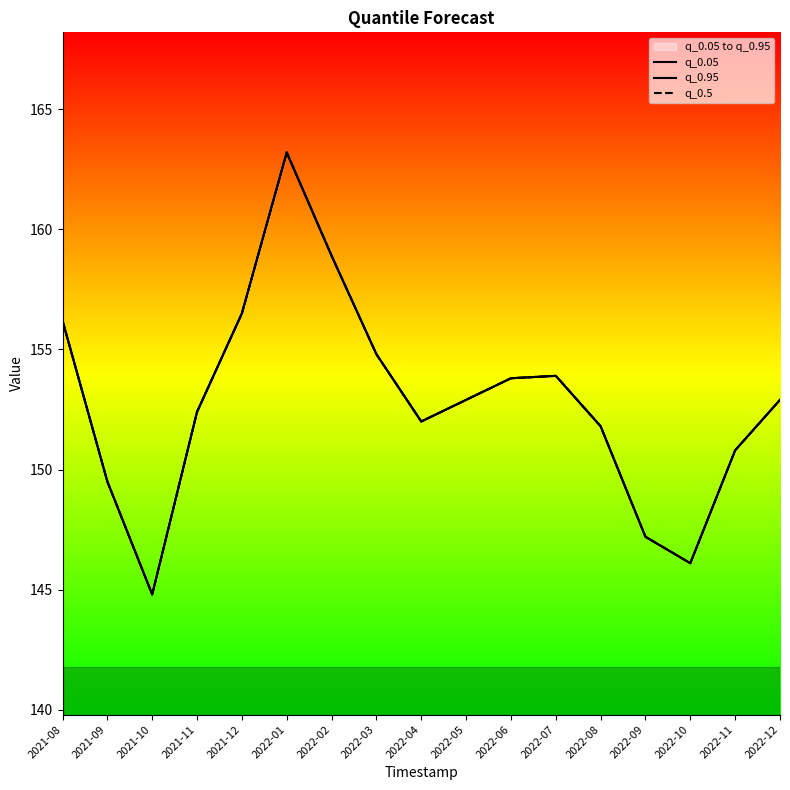

Reading right to left, extract all data points from this chart.

q_0.05: 2022-12=152.9	2022-11=150.8	2022-10=146.1	2022-09=147.2	2022-08=151.8	2022-07=153.9	2022-06=153.8	2022-05=152.9	2022-04=152.0	2022-03=154.8	2022-02=158.9	2022-01=163.2	2021-12=156.5	2021-11=152.4	2021-10=144.8	2021-09=149.5	2021-08=156.2
q_0.95: 2022-12=152.9	2022-11=150.8	2022-10=146.1	2022-09=147.2	2022-08=151.8	2022-07=153.9	2022-06=153.8	2022-05=152.9	2022-04=152.0	2022-03=154.8	2022-02=158.9	2022-01=163.2	2021-12=156.5	2021-11=152.4	2021-10=144.8	2021-09=149.5	2021-08=156.2
q_0.5: 2022-12=152.9	2022-11=150.8	2022-10=146.1	2022-09=147.2	2022-08=151.8	2022-07=153.9	2022-06=153.8	2022-05=152.9	2022-04=152.0	2022-03=154.8	2022-02=158.9	2022-01=163.2	2021-12=156.5	2021-11=152.4	2021-10=144.8	2021-09=149.5	2021-08=156.2